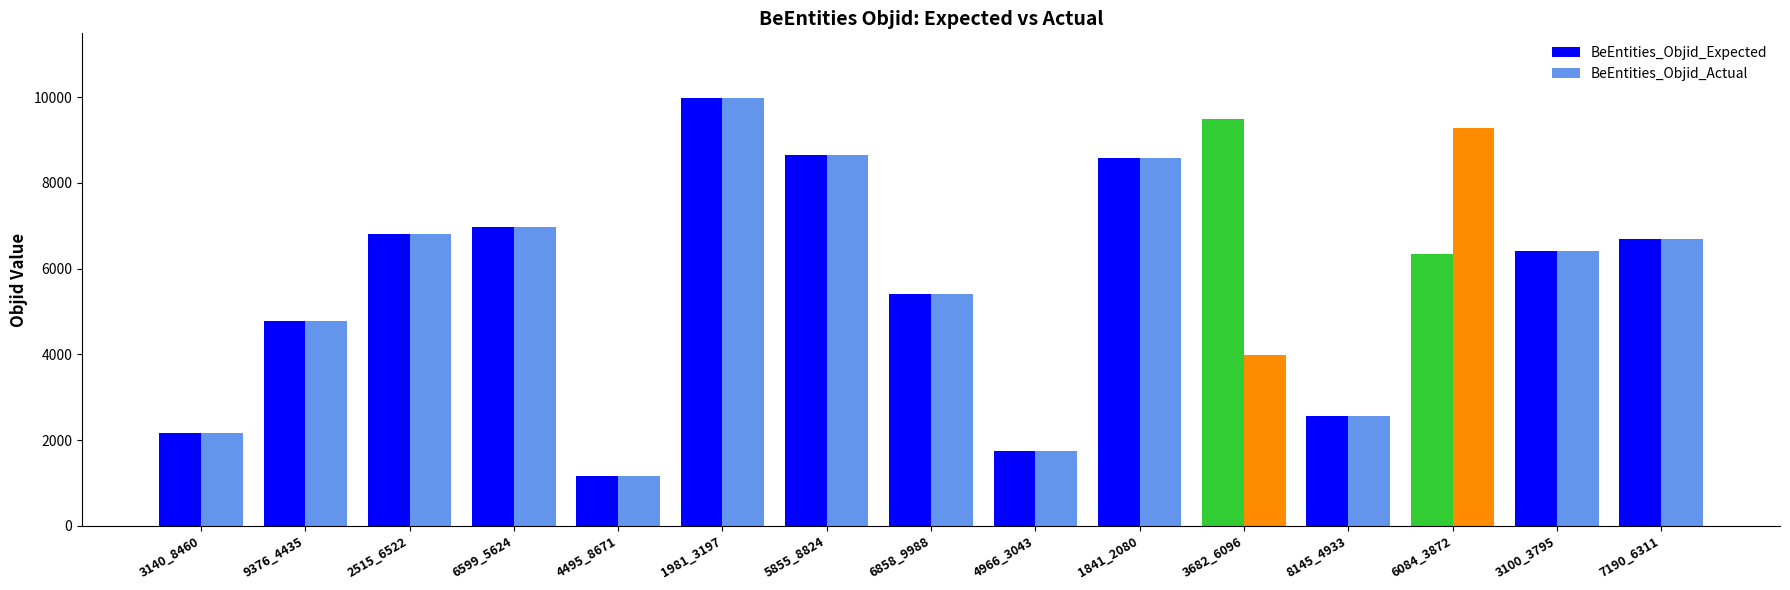

What is the sum of all BeEntities_Objid_Expected values?

87771